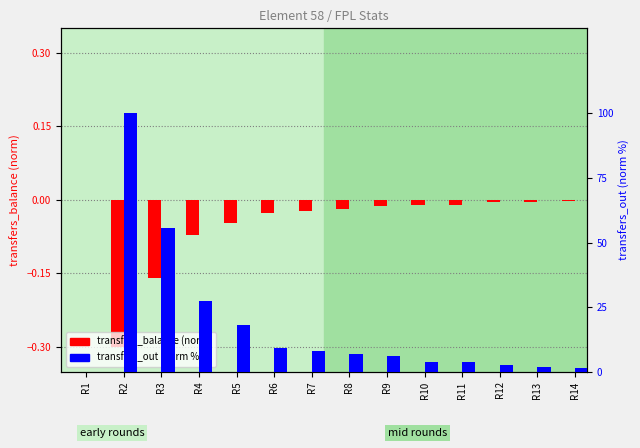

What is the value of the transfers_out (norm) bar at the 2nd from the left?

100.0